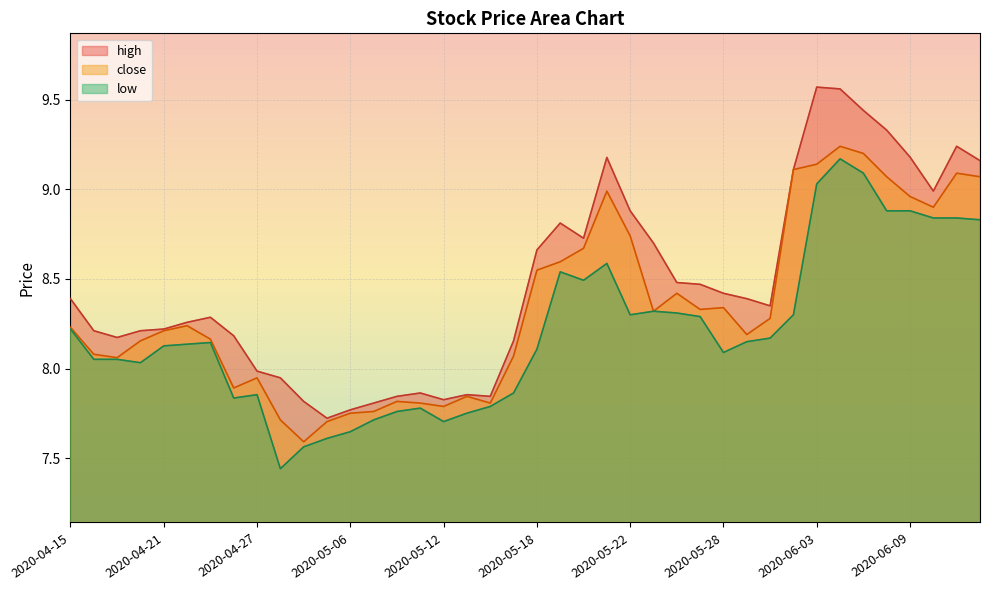

What is the label of the 21st point from the left?

2020-05-18